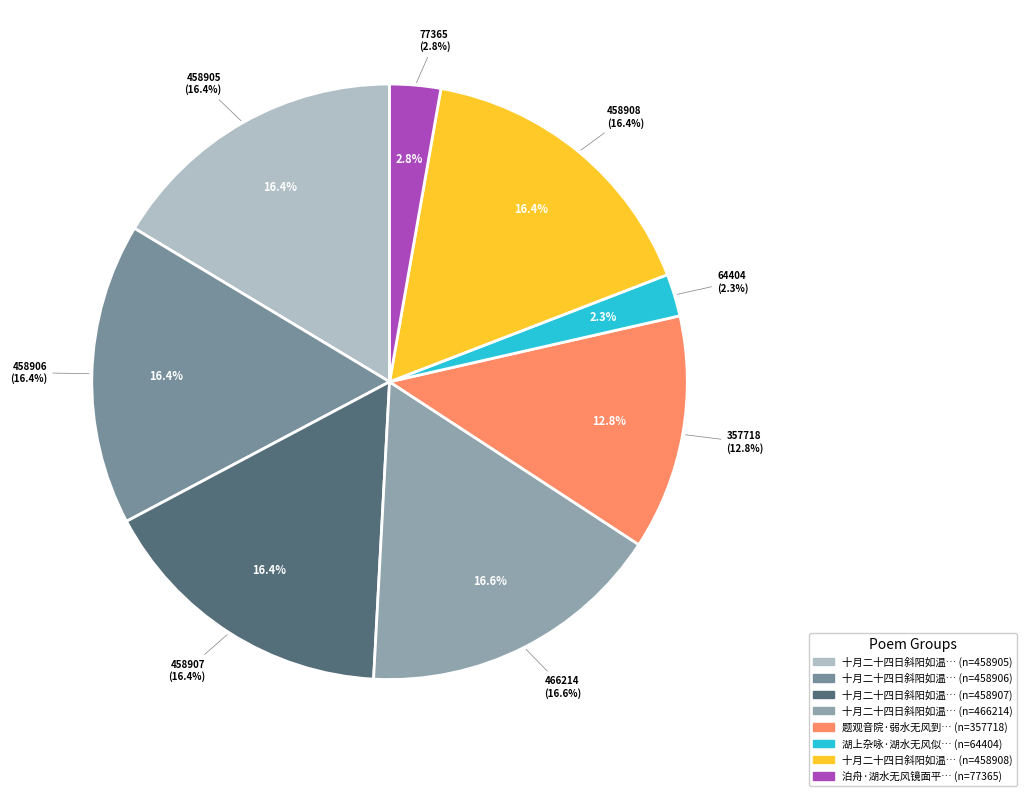

To the nearest percent, what is the combined percentage of 十月二十四日斜阳如温水，无风，极和静之至，有所感四首 其三 and 泊舟·湖水无风镜面平?

19%